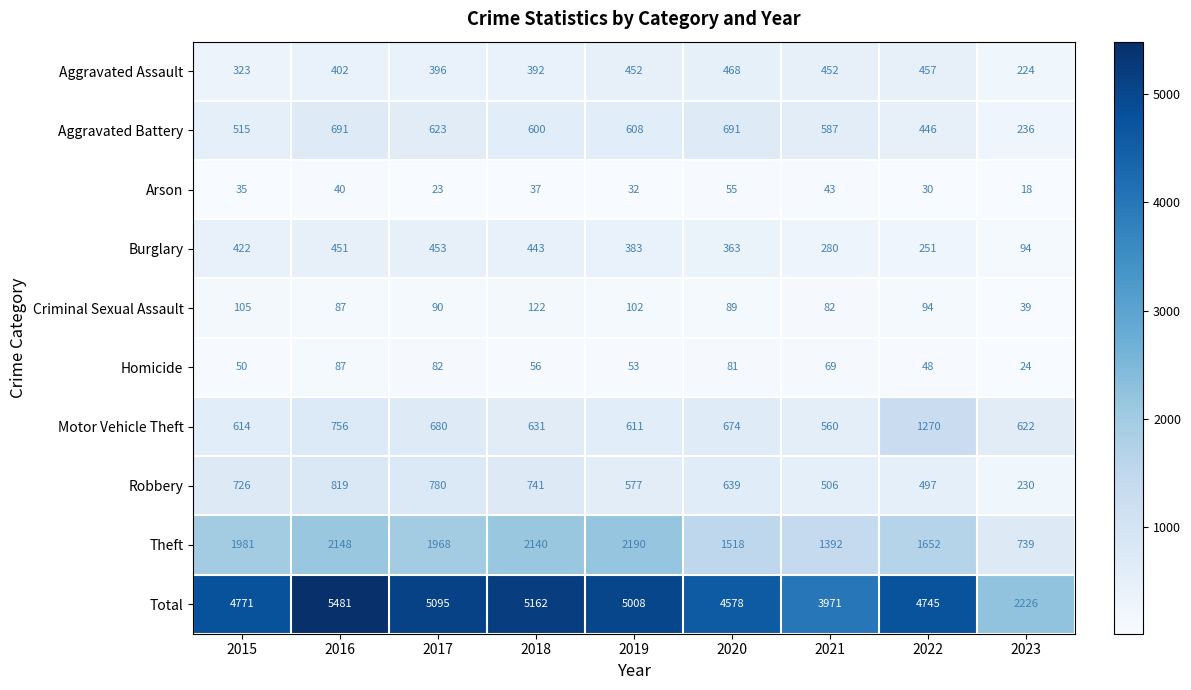

Rank the categories by Homicide value from highest to lowest.

2016, 2017, 2020, 2021, 2018, 2019, 2015, 2022, 2023